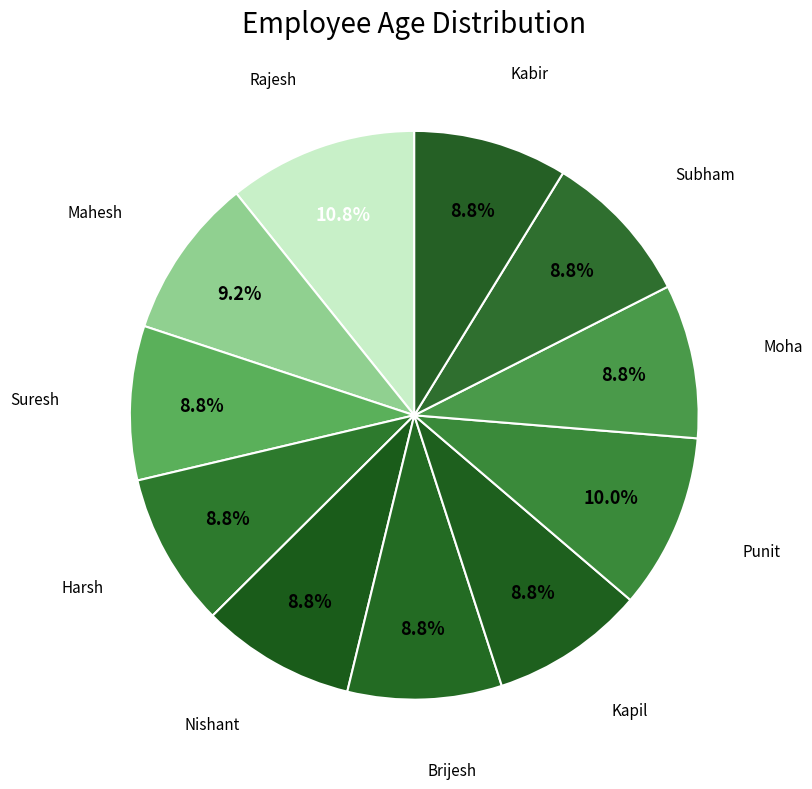

What percentage is NOT represented by Brijesh?

91.2%